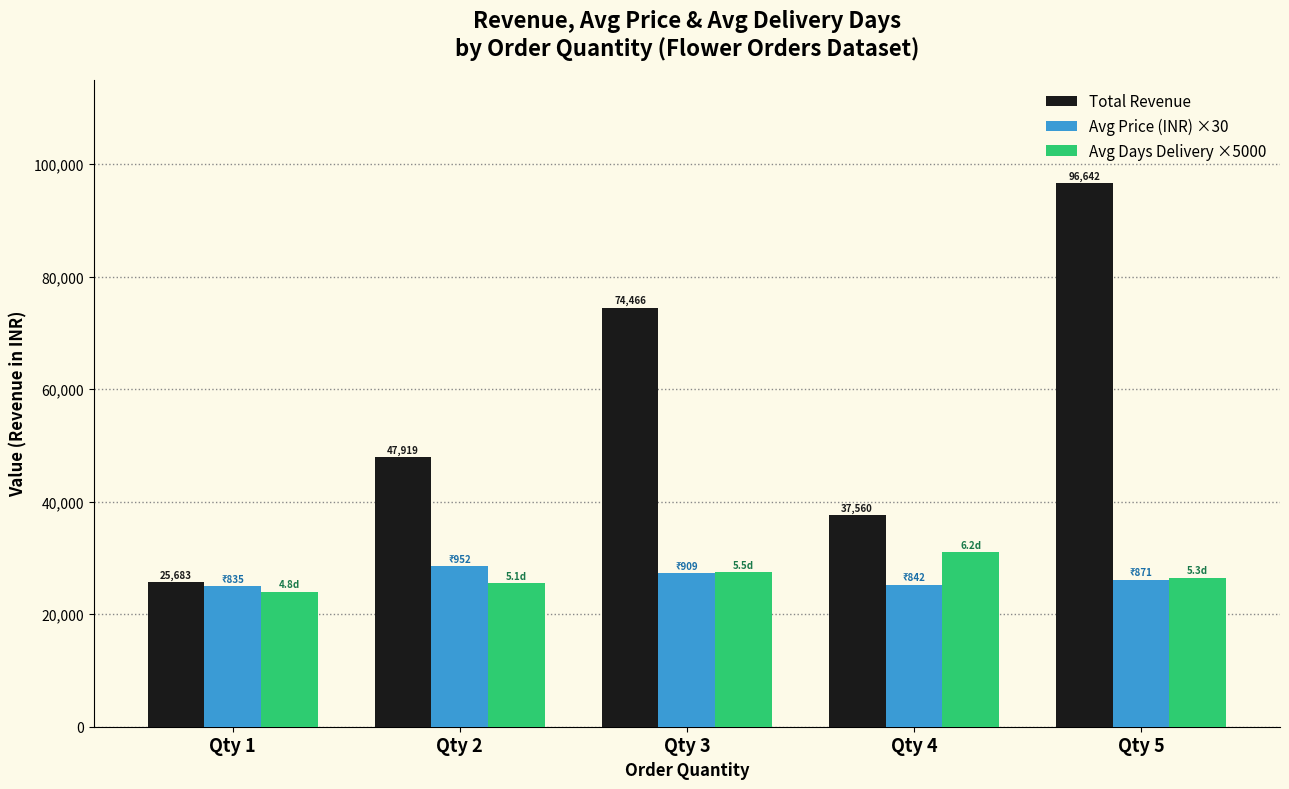

What is the total value across all series at Qty 5?

149272